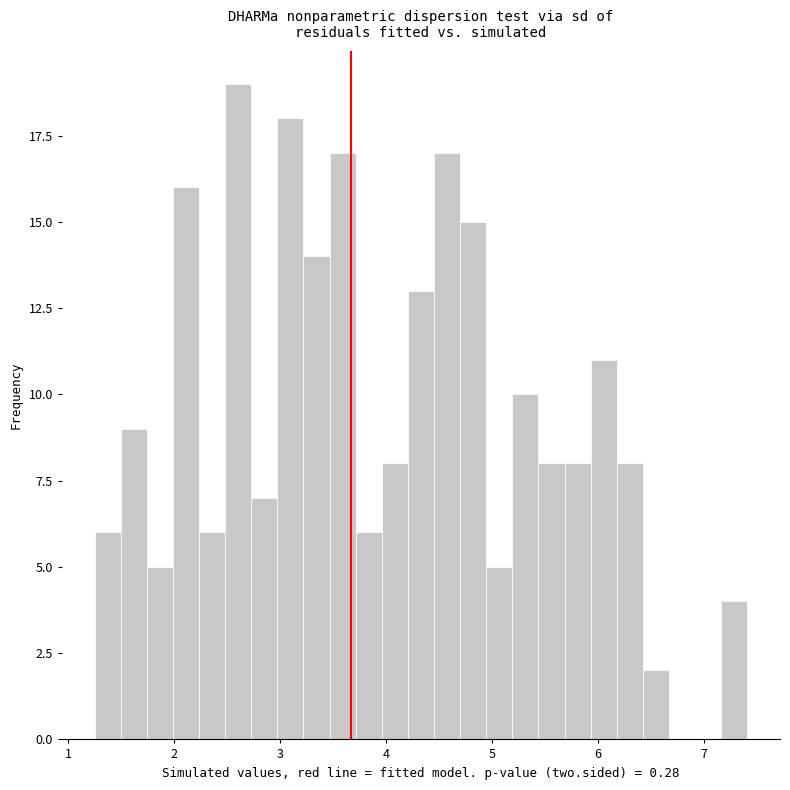

Read against the x-axis, roughly where is the centre of the tallest bar?

2.6